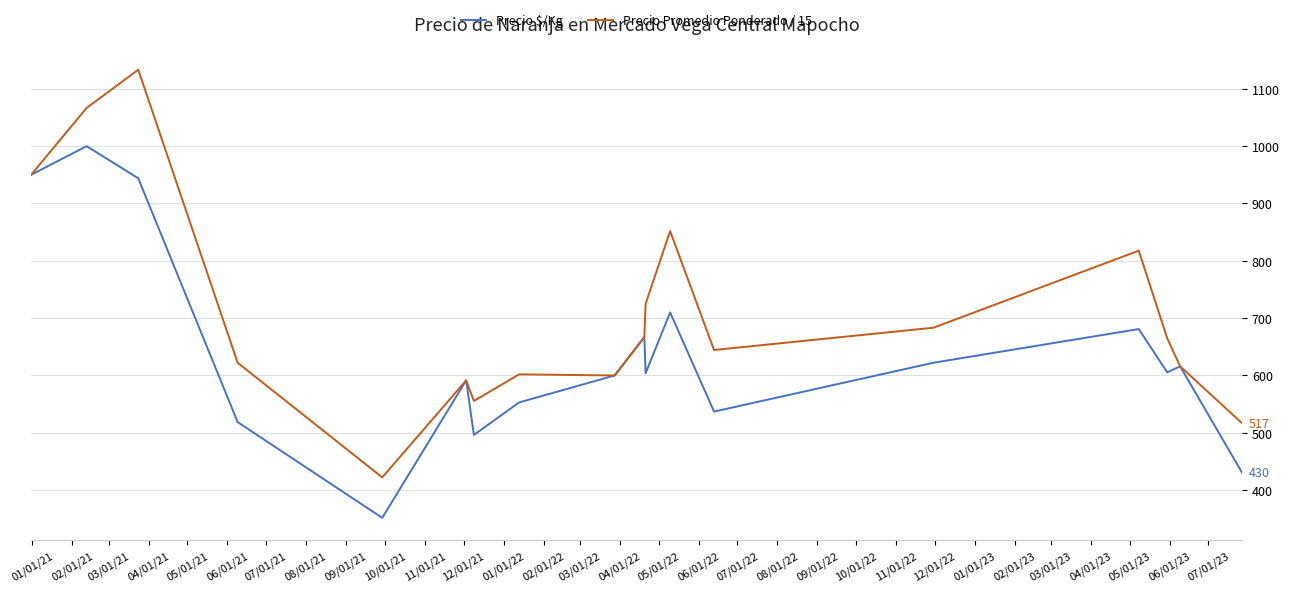

Rank the series by their average value, from lowest to highest.

Precio $/Kg, Precio Promedio Ponderado / 15